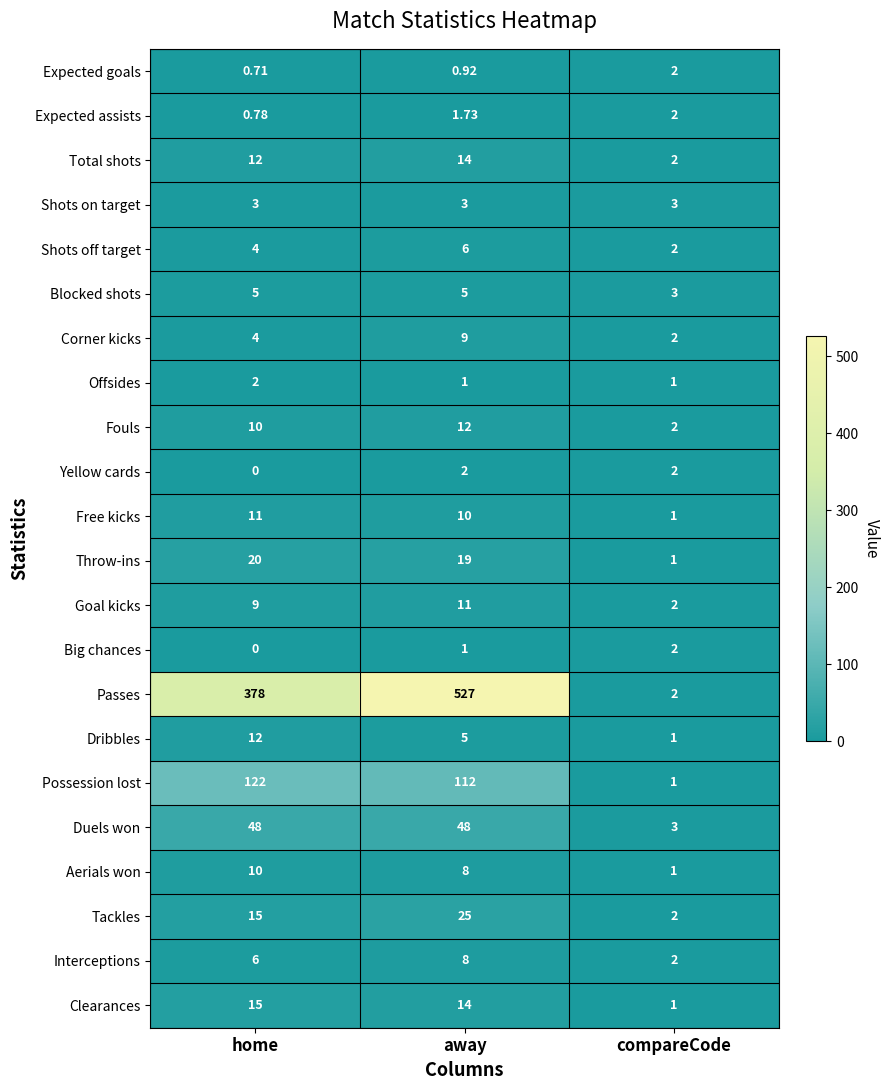

Which series has the largest total across all categories?

Passes